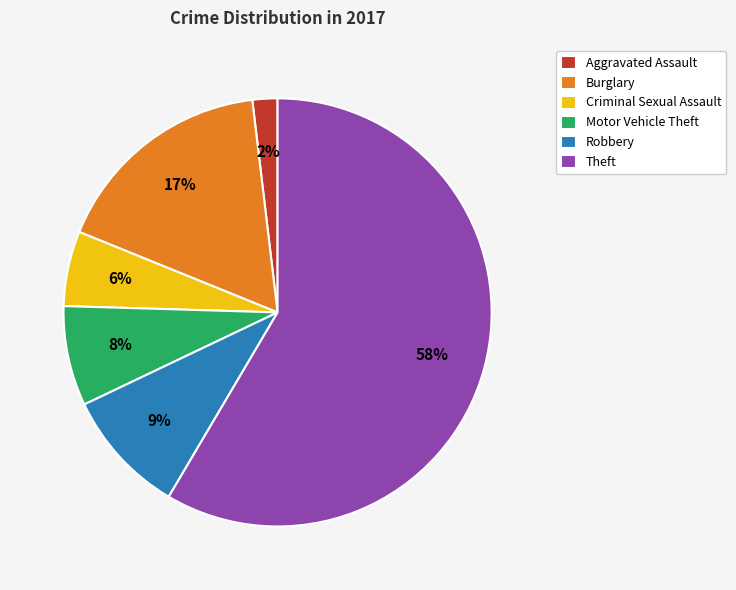

Count the number of slices in the pie.

6